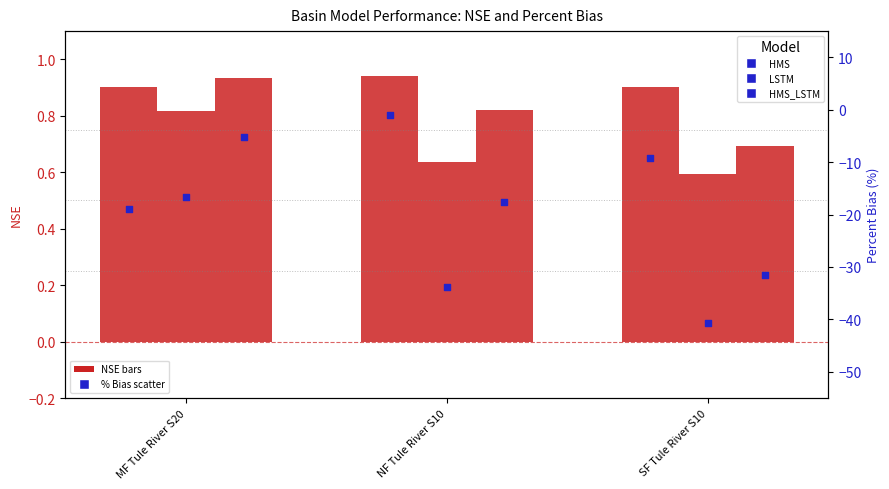

What is the total value across all series at NF Tule River S10?

-52.6